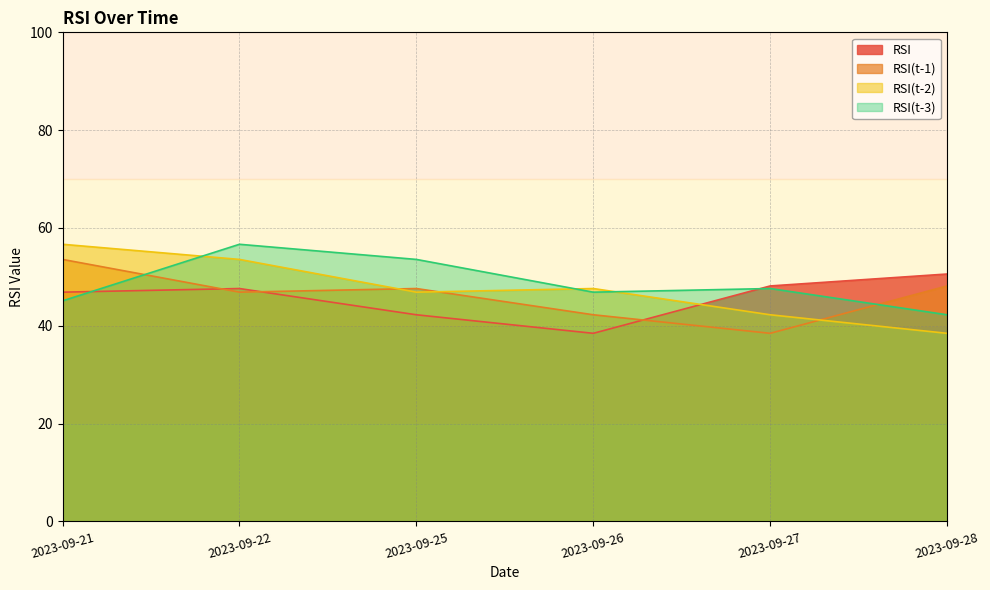

Which label corresponds to the largest value in the chart?

2023-09-21